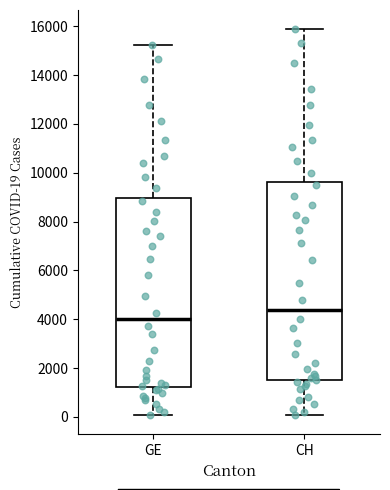

Reading left to right, transcribe this box plot: for each box, give where its median line is, the range the box spans, and where its two whiskers end, as read against the y-axis. The values are not printed on the chart, so give them approximately, as read against the axis.

GE: median 4000, box 1200 to 9000, whiskers 0 to 15200
CH: median 4400, box 1400 to 9600, whiskers 0 to 15800